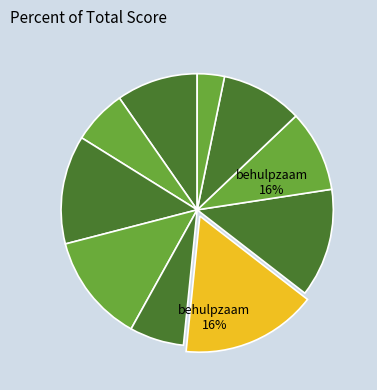

How many slices are in this pie chart?

10